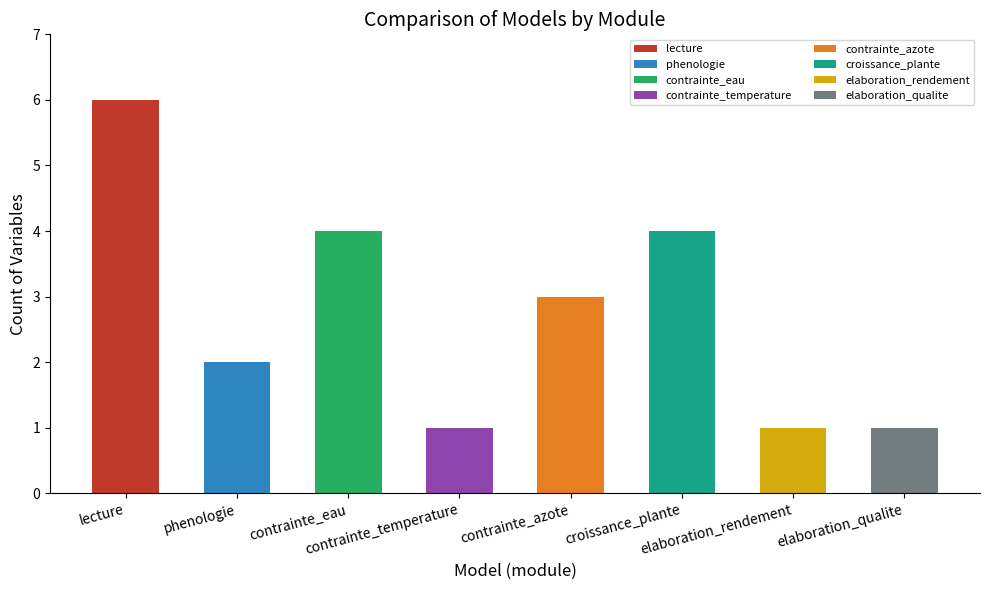

How many categories are shown in the chart?

8